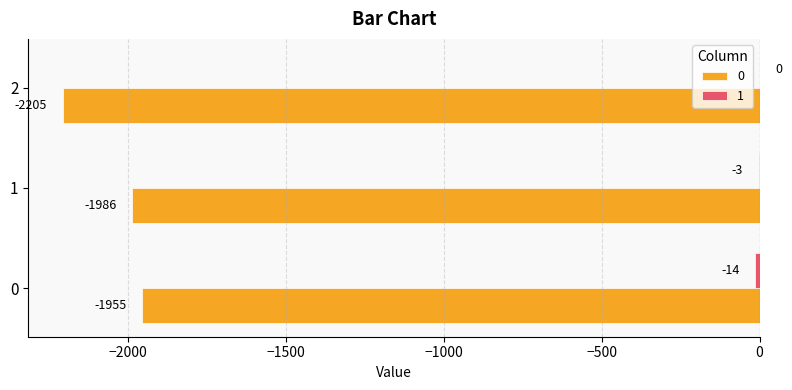

True or false: 0 has a value of -2205 at 2.

True